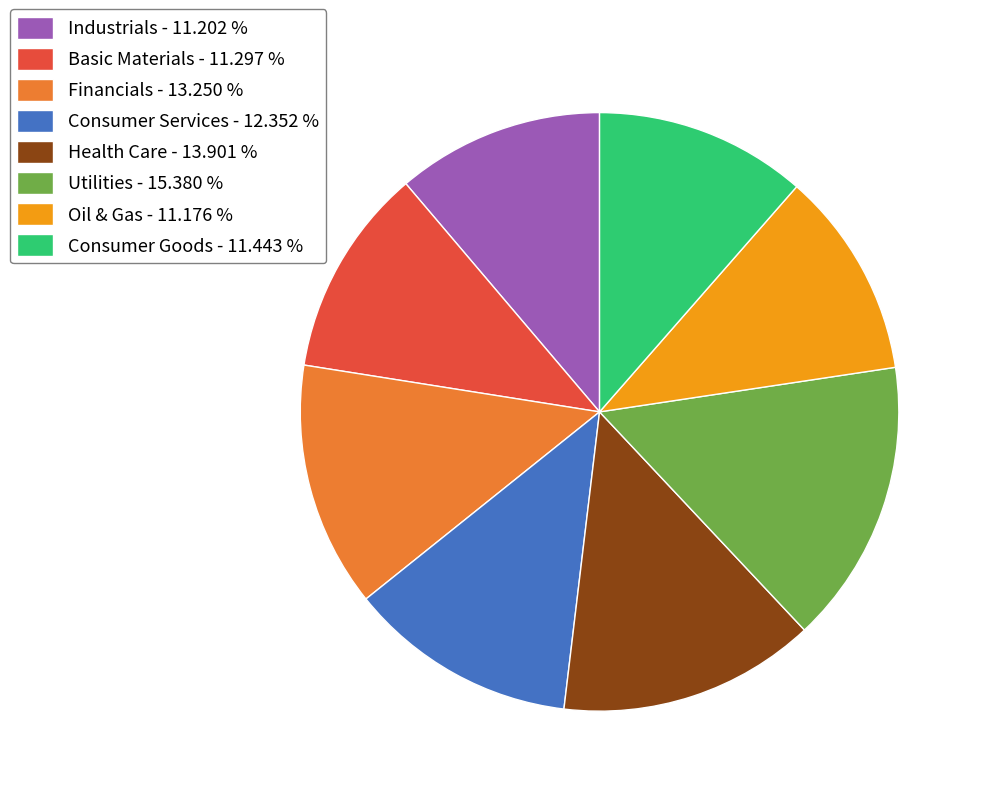

Does Health Care - 13.901 % represent more than half of the total?

No